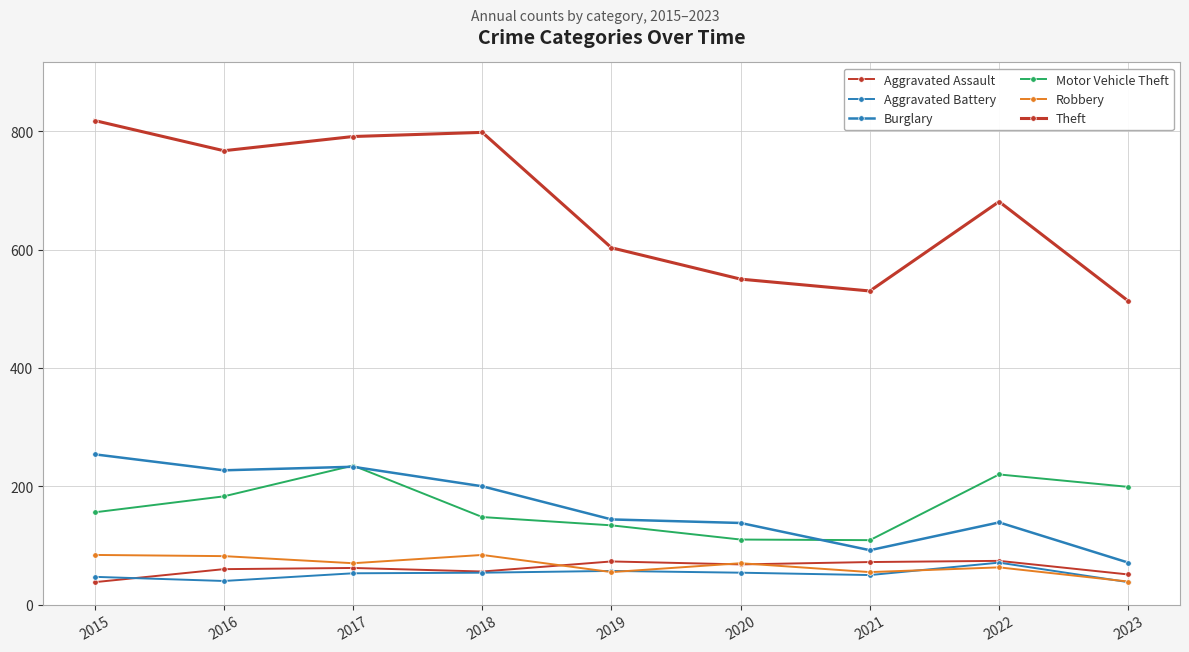

Count the number of categories in the chart.

9